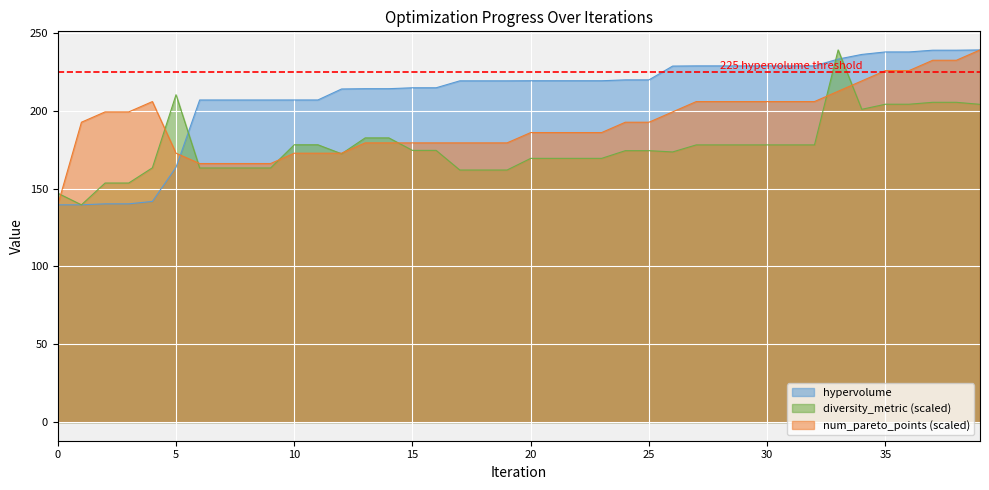

Where is the first local maximum for num_pareto_points?

4